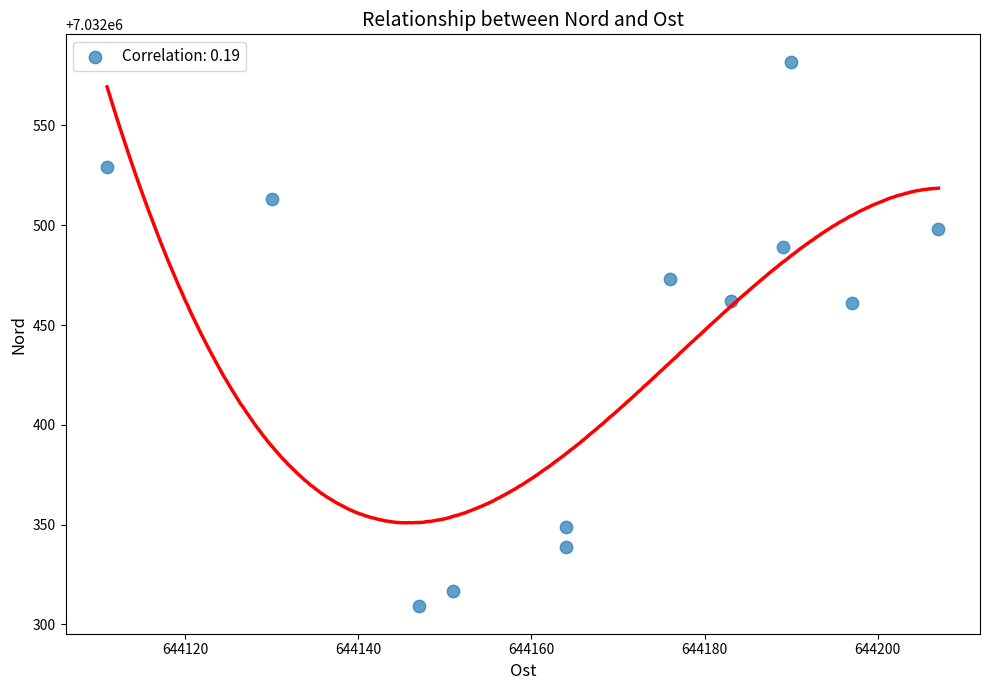

What is the average Y value?

7032443